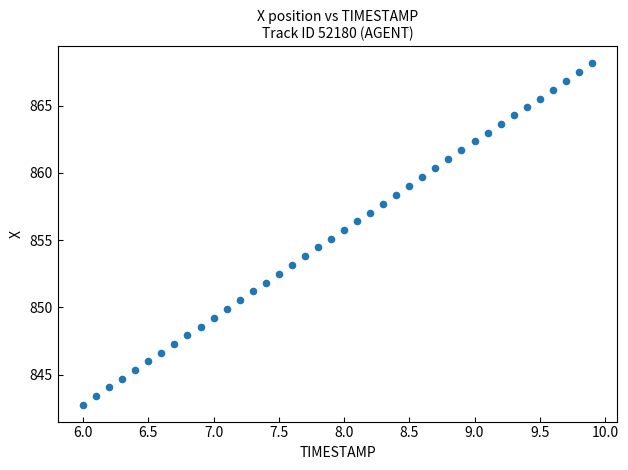

What is the range of Y values (max minus min)?

25.4